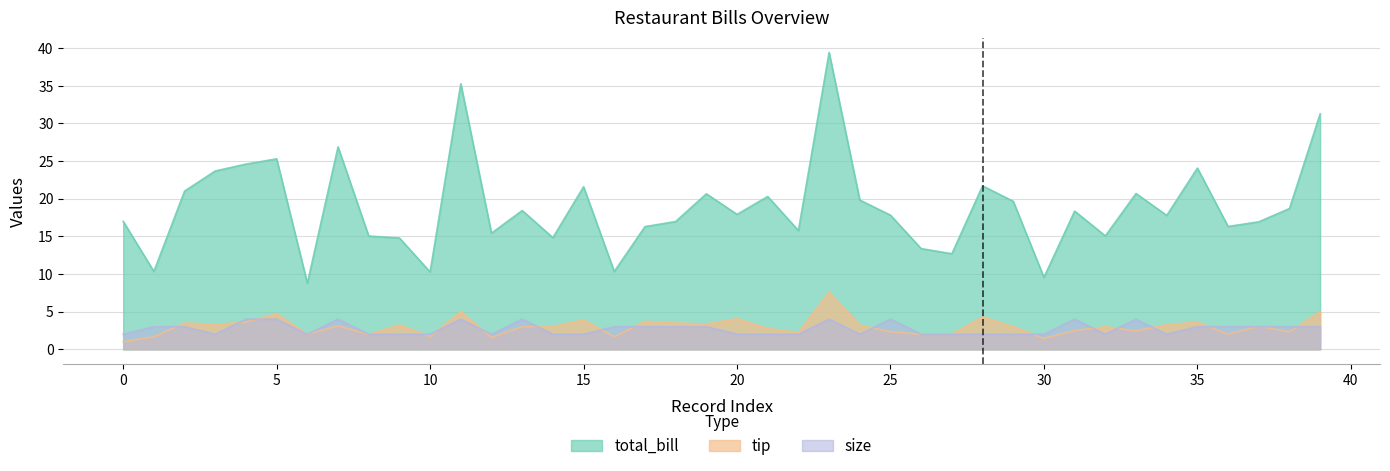

Does the chart display data point markers on the line(s)?

No